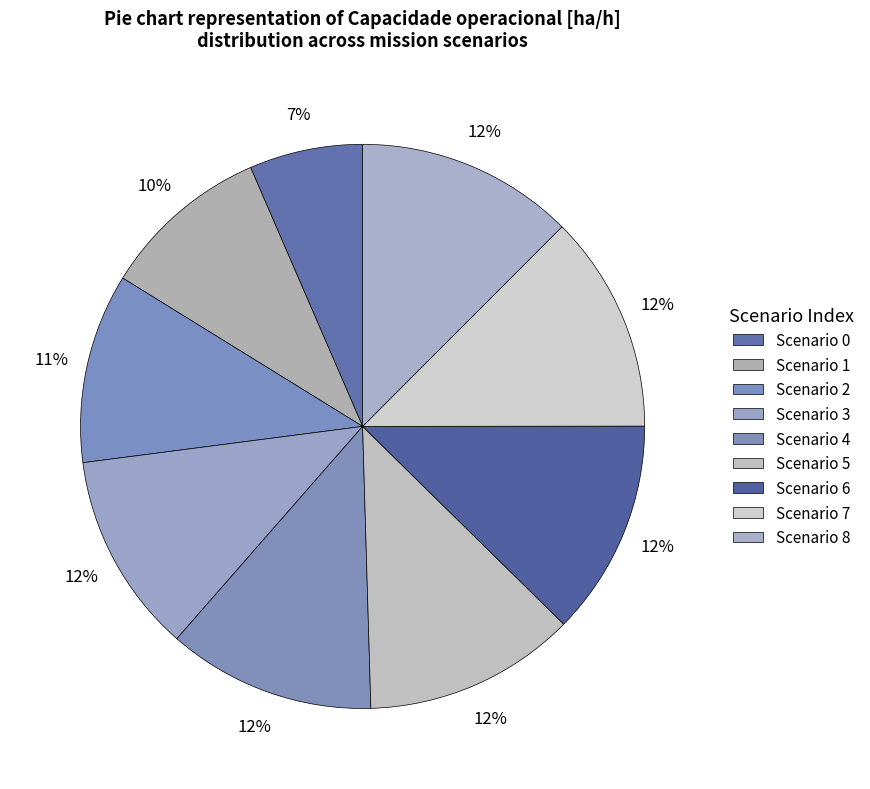

Rank the categories by value from highest to lowest.

7, 8, 6, 5, 4, 3, 2, 1, 0